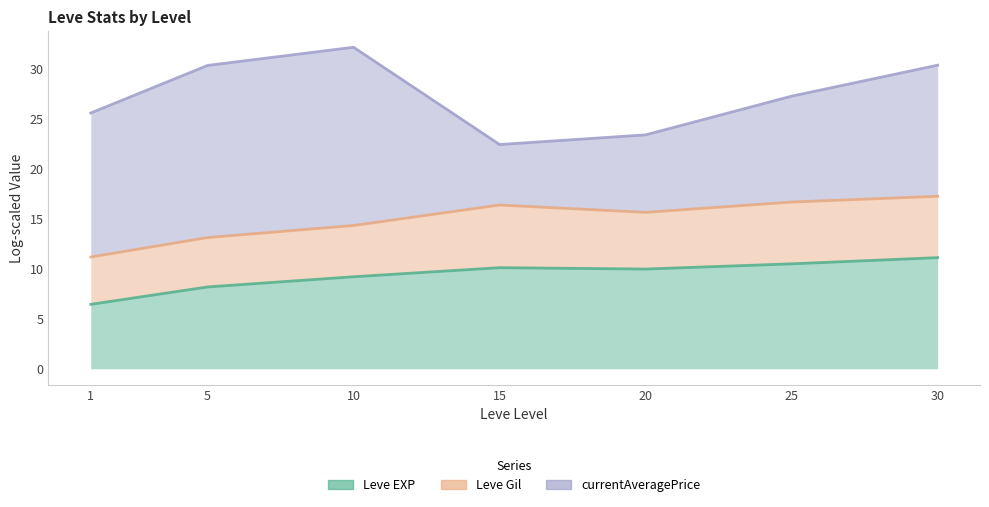

True or false: Leve Gil has a value of 4.8 at 1.

False